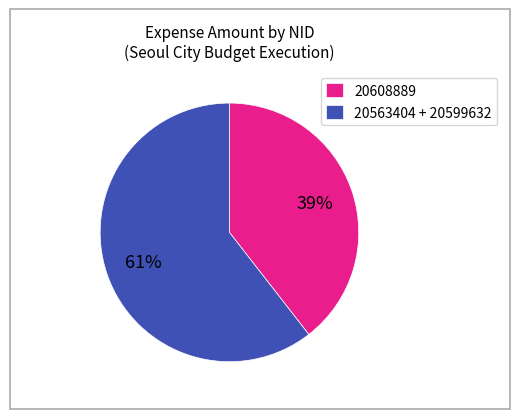

Is there any slice that represents more than half of the pie?

Yes